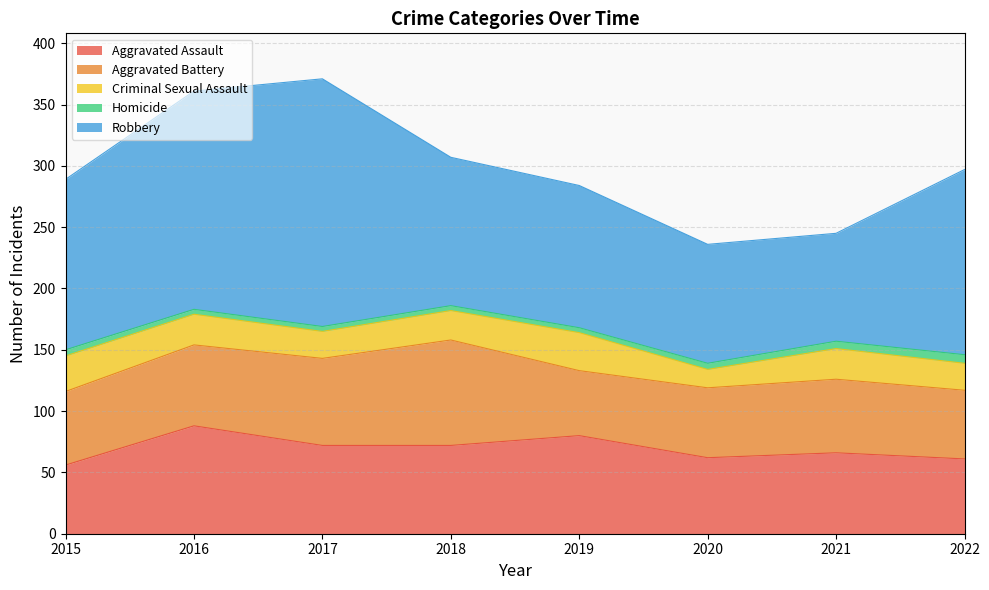

Where is the first local minimum for Robbery?

2021